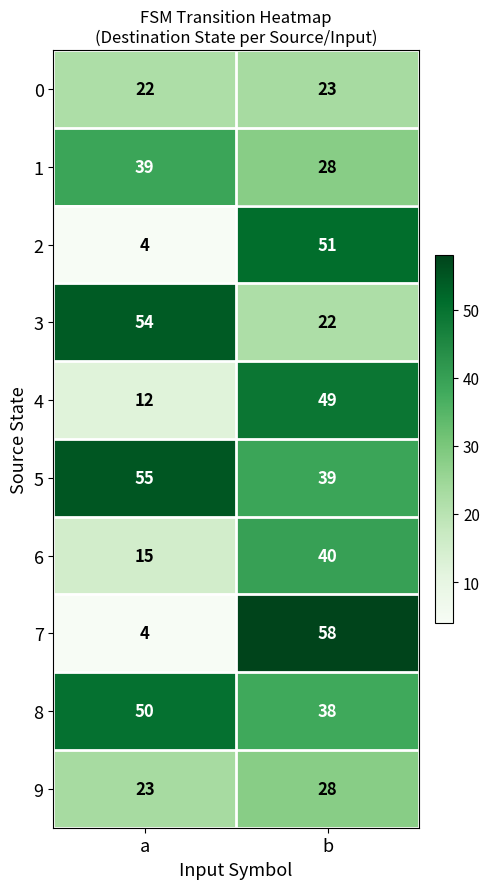

Which series has the widest spread of values?

7